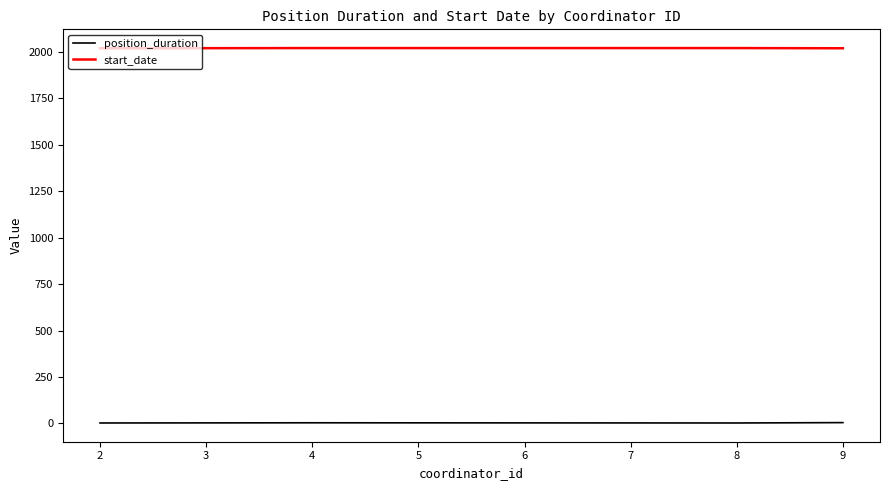

Does the chart have visible grid lines?

No